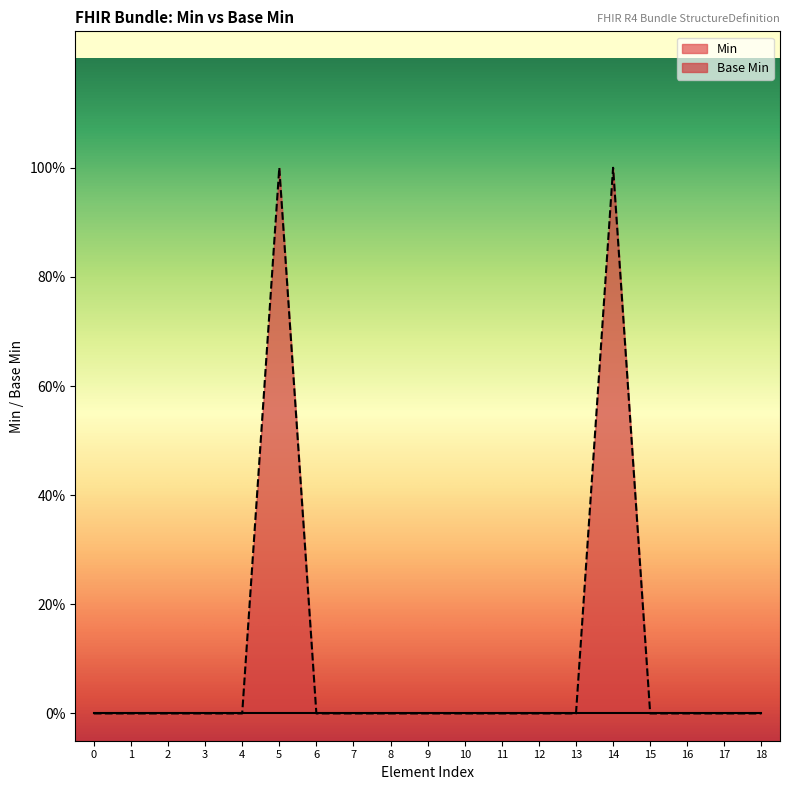

How many values are above zero?

2